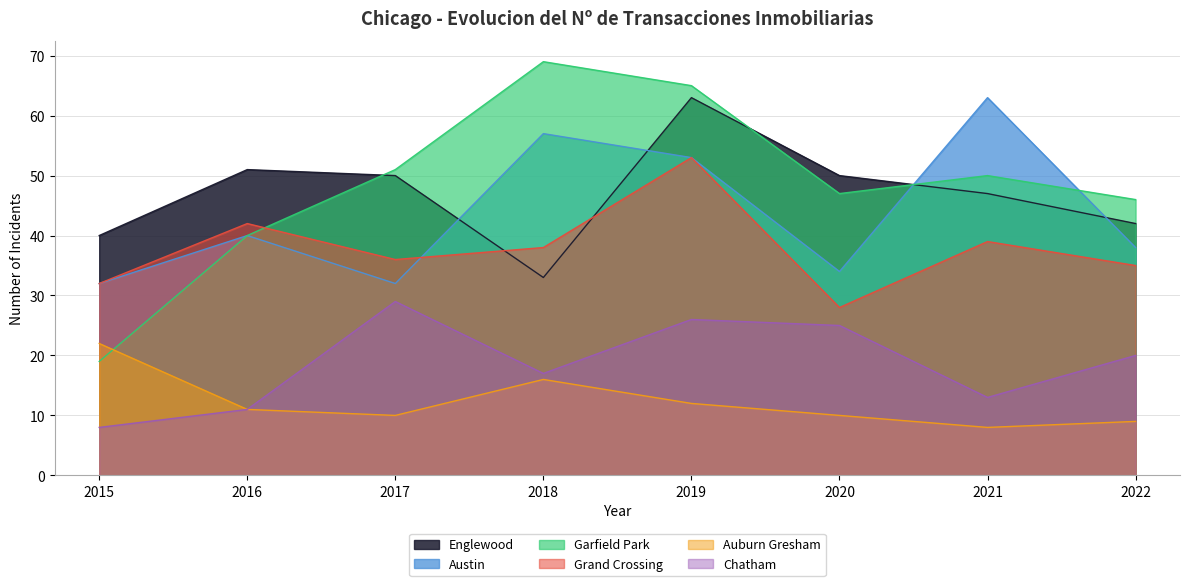

Reading left to right, transcribe all the data shown in this chart.

Englewood: 40	51	50	33	63	50	47	42
Austin: 32	40	32	57	53	34	63	38
Garfield Park: 19	40	51	69	65	47	50	46
Grand Crossing: 32	42	36	38	53	28	39	35
Auburn Gresham: 22	11	10	16	12	10	8	9
Chatham: 8	11	29	17	26	25	13	20